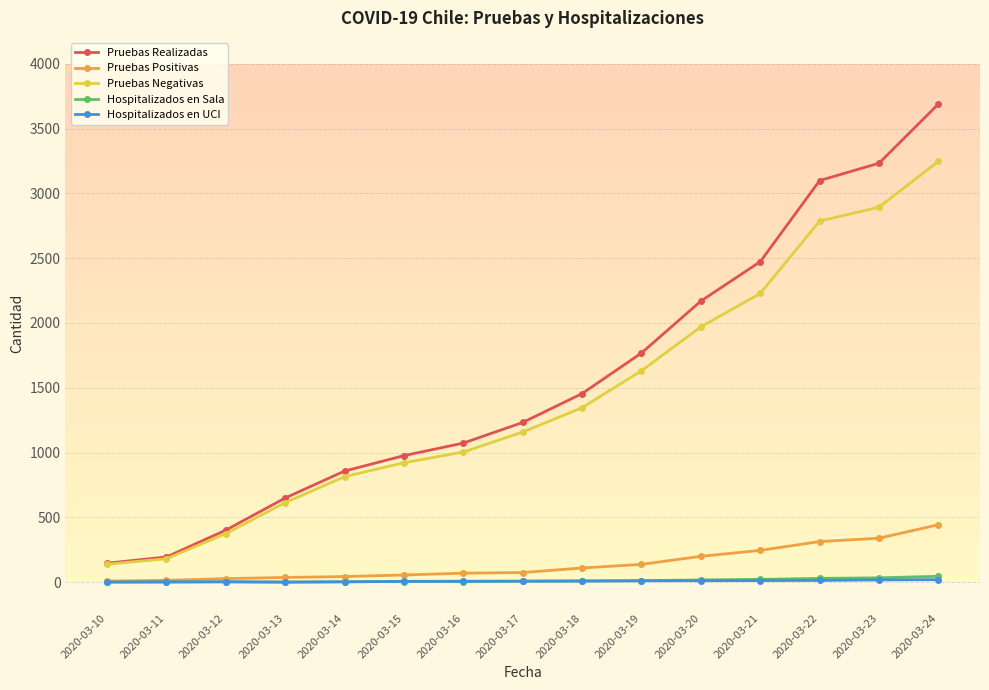

What is the sum of the Pruebas Negativas values at 2020-03-17 and 2020-03-24?

4405